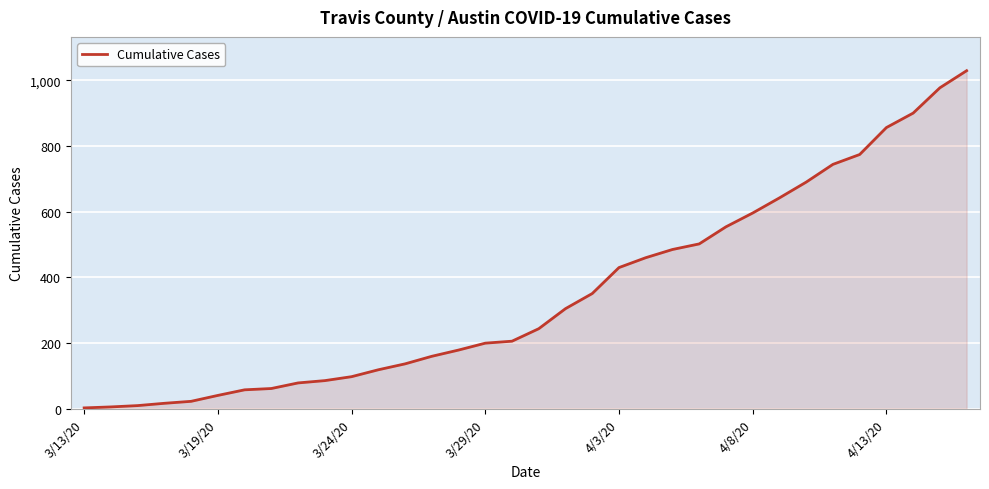

What is the difference between the maximum and minimum values?

1026